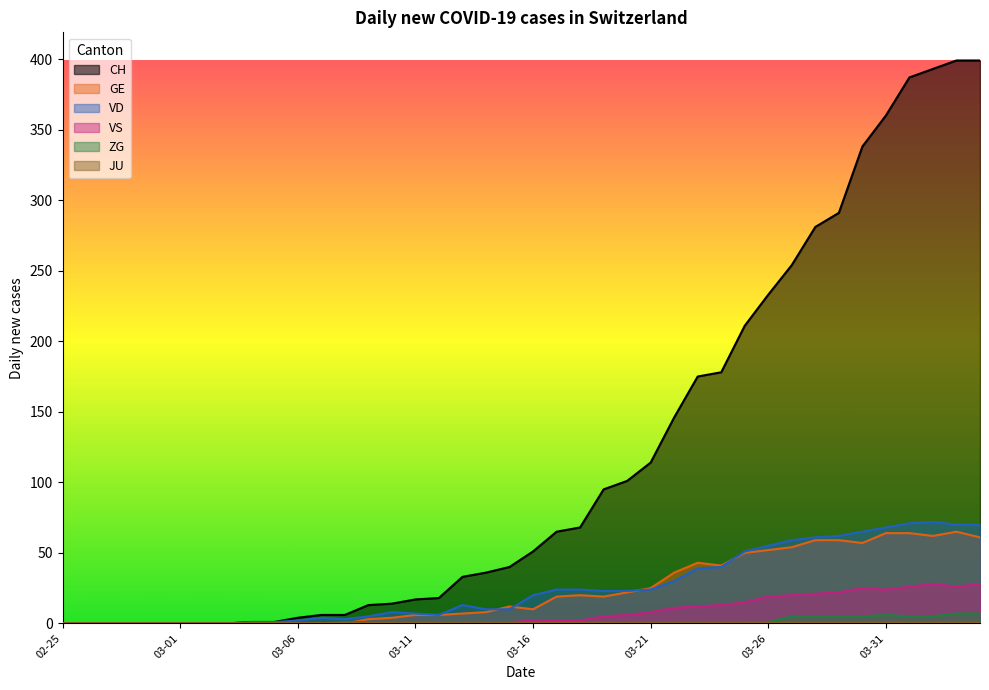

True or false: VD has a value of 20 at 03-16.

True